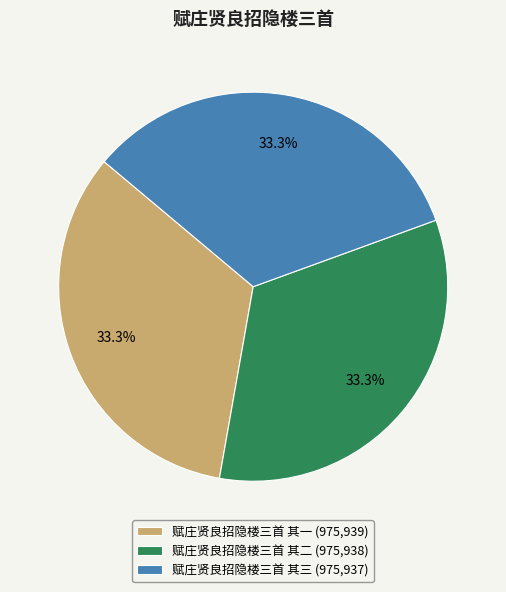

Count the number of slices in the pie.

3